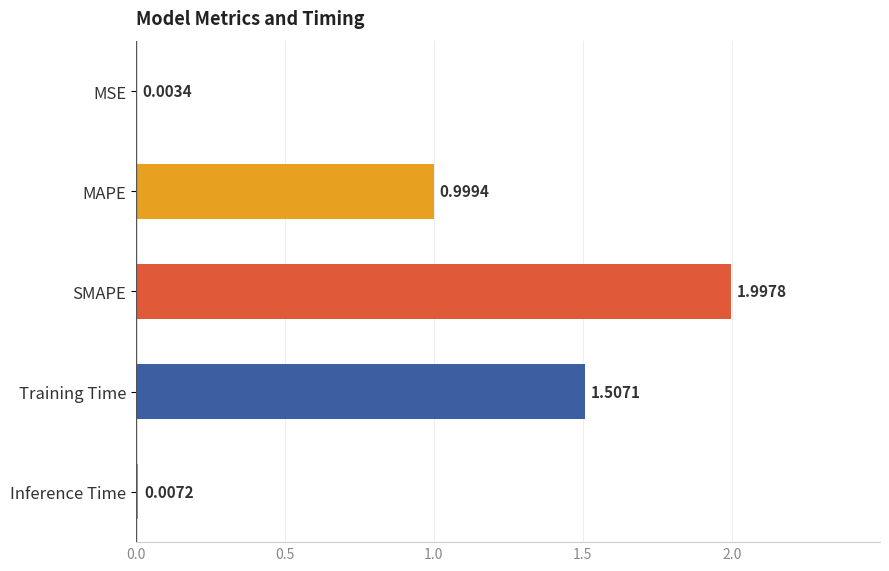

Where is the data nearest to the value 1?

MAPE